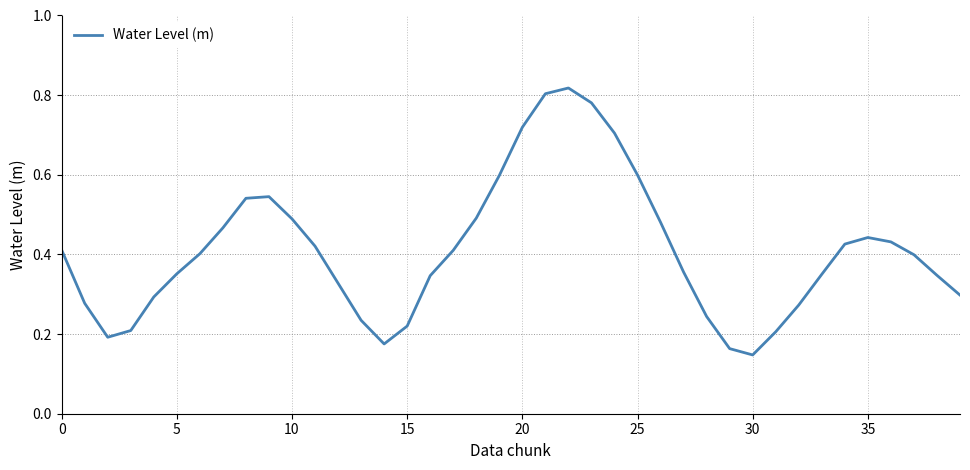

What is the sum of all values?

16.4